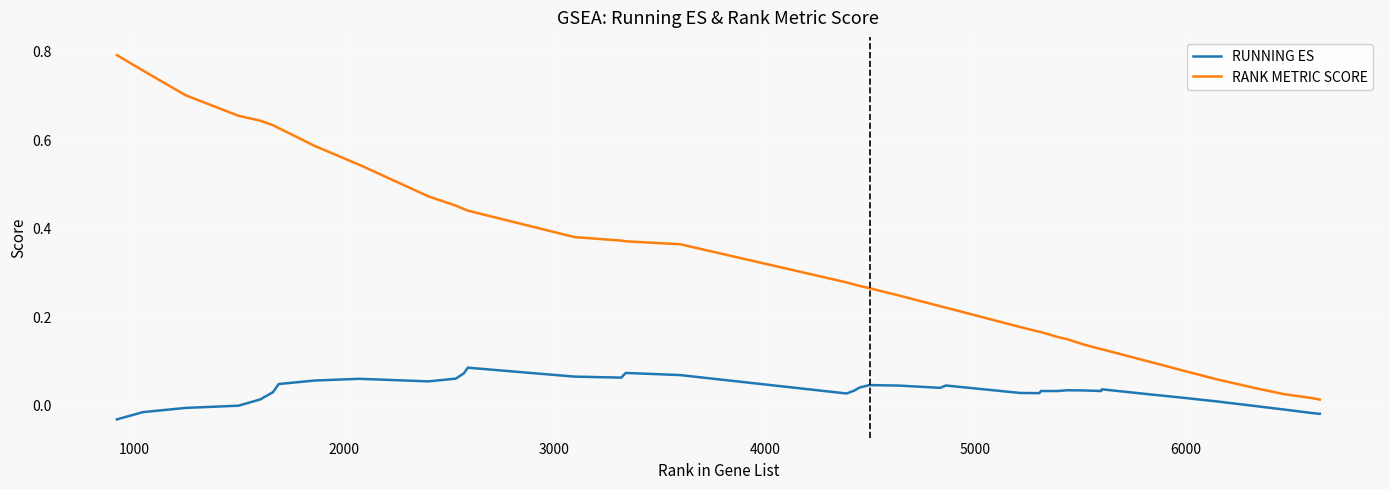

Which series has the widest spread of values?

RANK METRIC SCORE